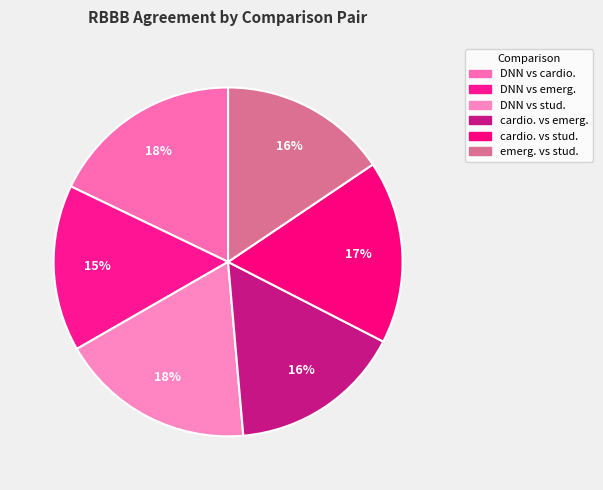

Which has a higher value, cardio. vs stud. or DNN vs cardio.?

DNN vs cardio.